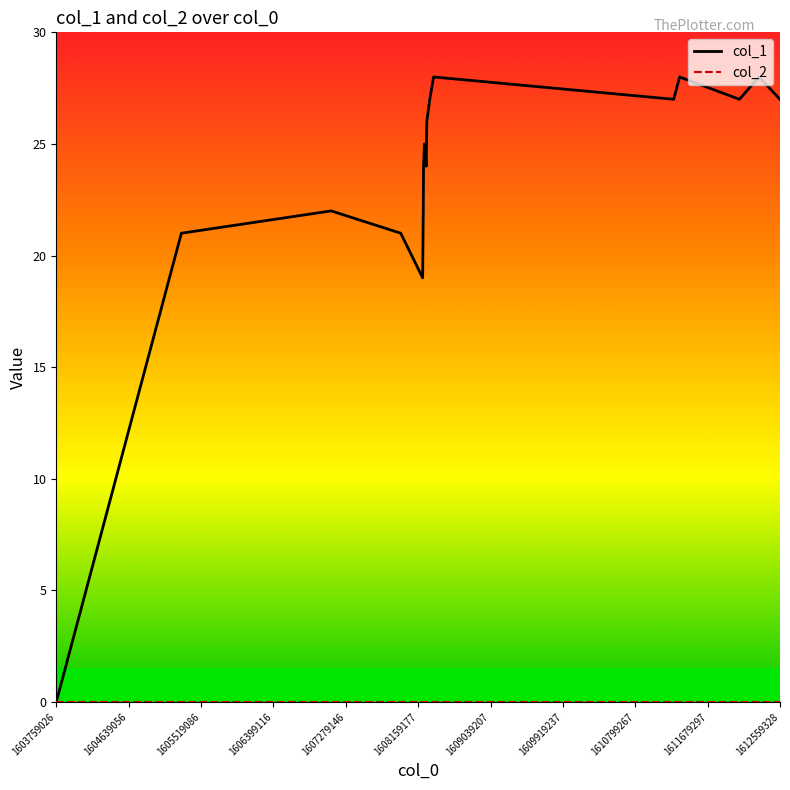

What is the maximum value for col_1?

28